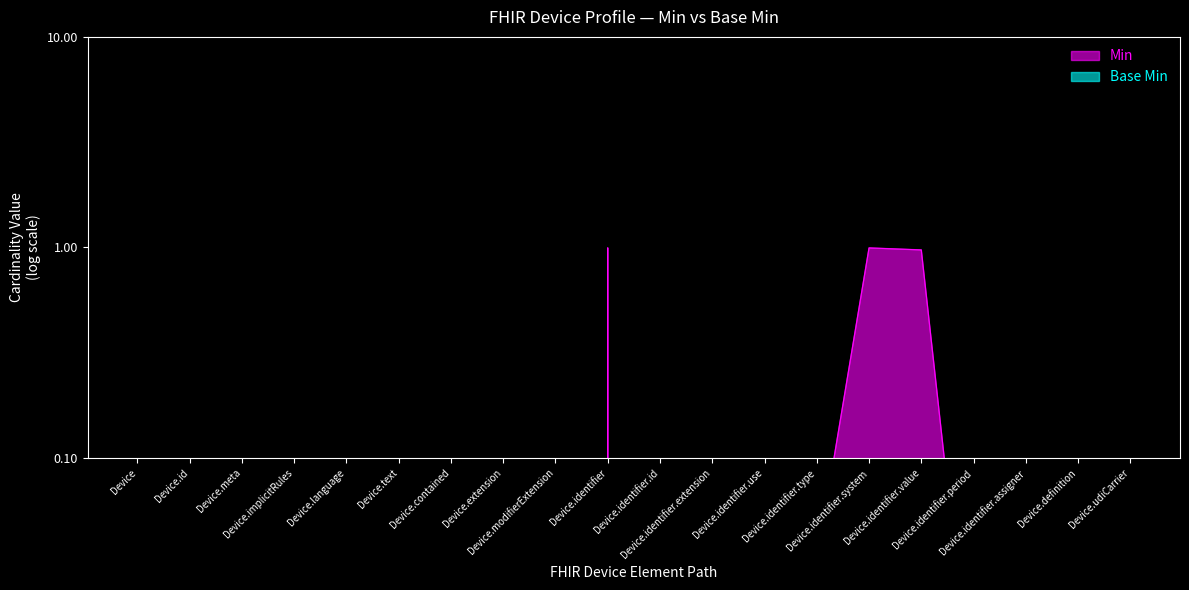

How many points are lower than both their immediate neighbors (excluding endpoints)?

7